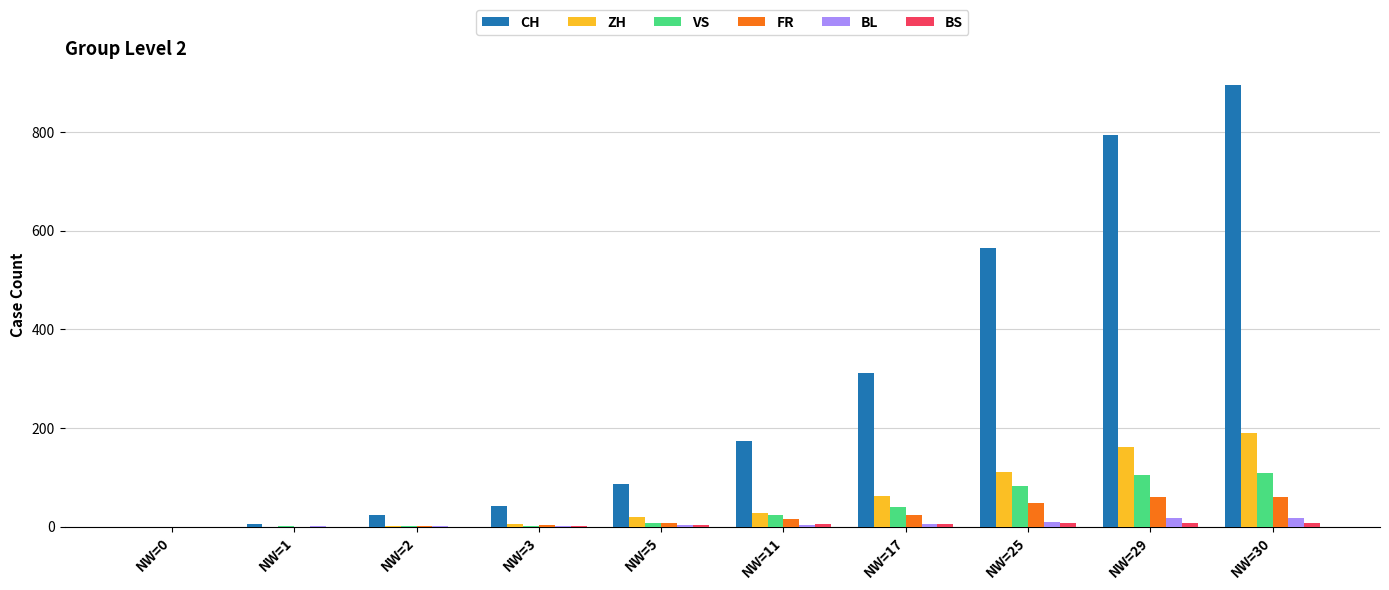

At which category is the sum across all series the highest?

NW=30